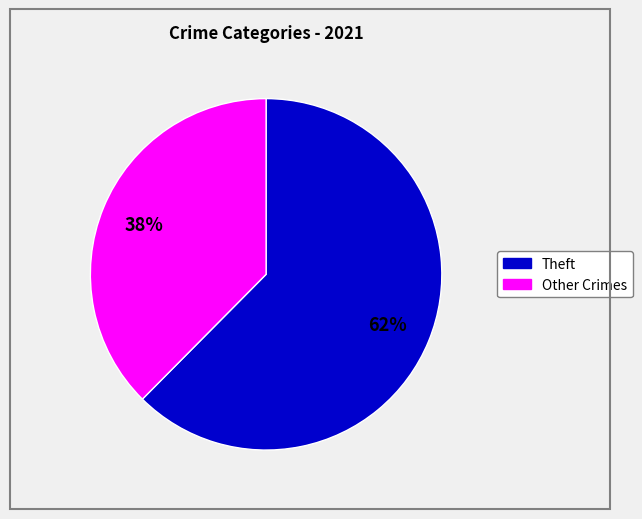

To the nearest percent, what is the average slice percentage?

50%